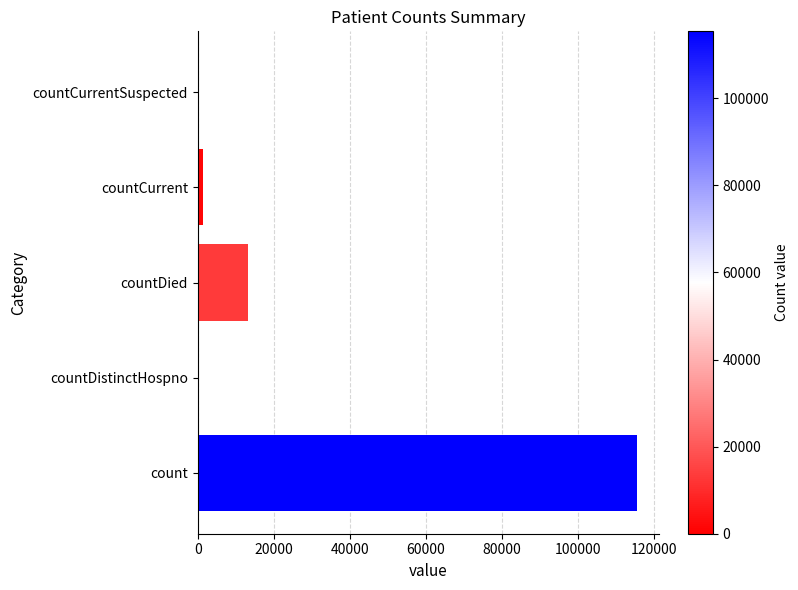

Between count and countCurrentSuspected, which is larger?

count